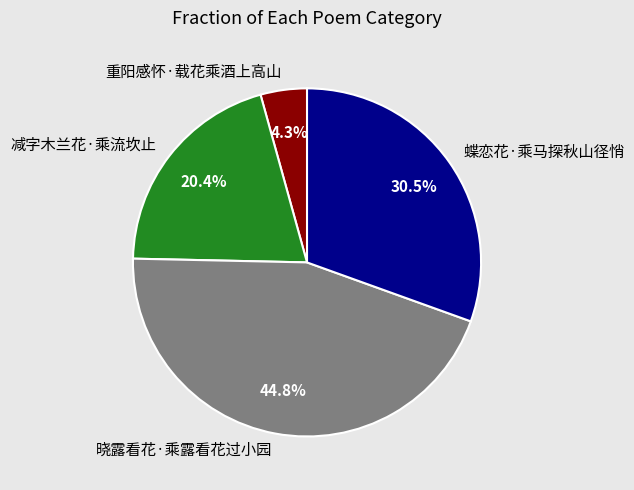

Count the number of slices in the pie.

4